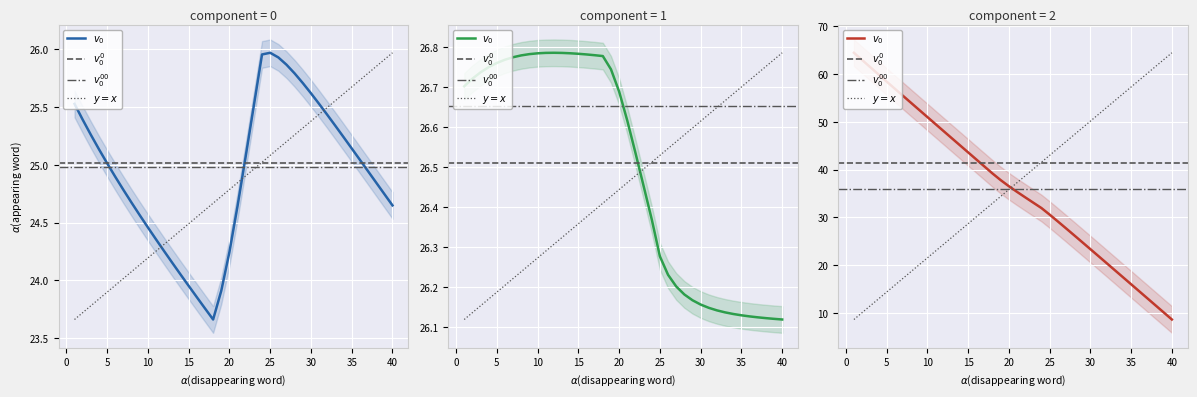

In ammonia, how many points are higher than both neighbors (excluding endpoints)?

1